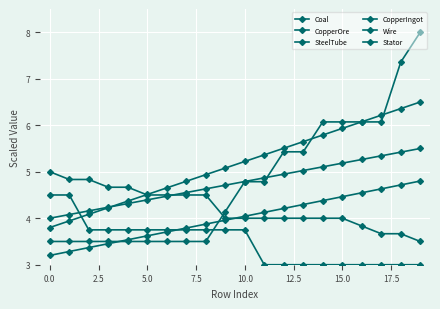

Which series has the widest spread of values?

SteelTube